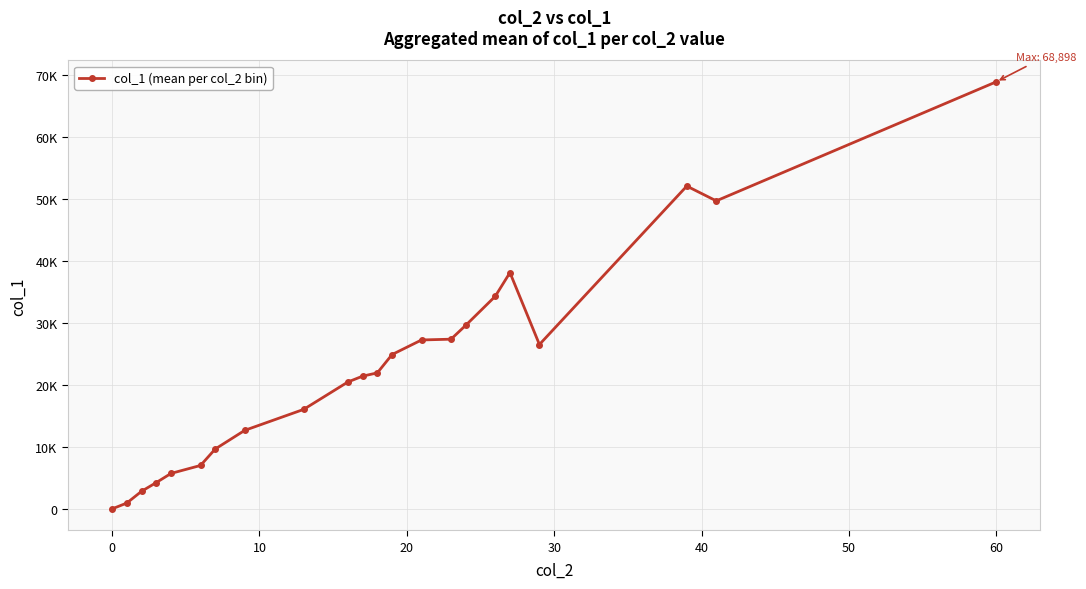

Is this an area chart (filled region under the line)?

No